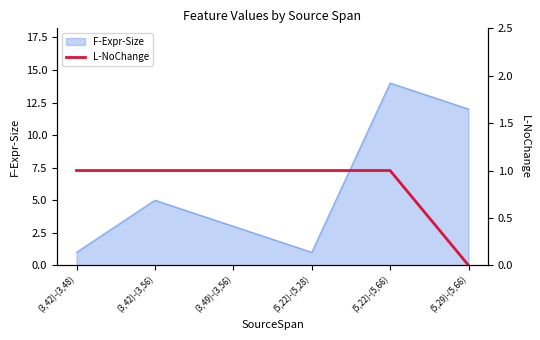

What is the label of the 3rd point from the right?

(5,22)-(5,28)